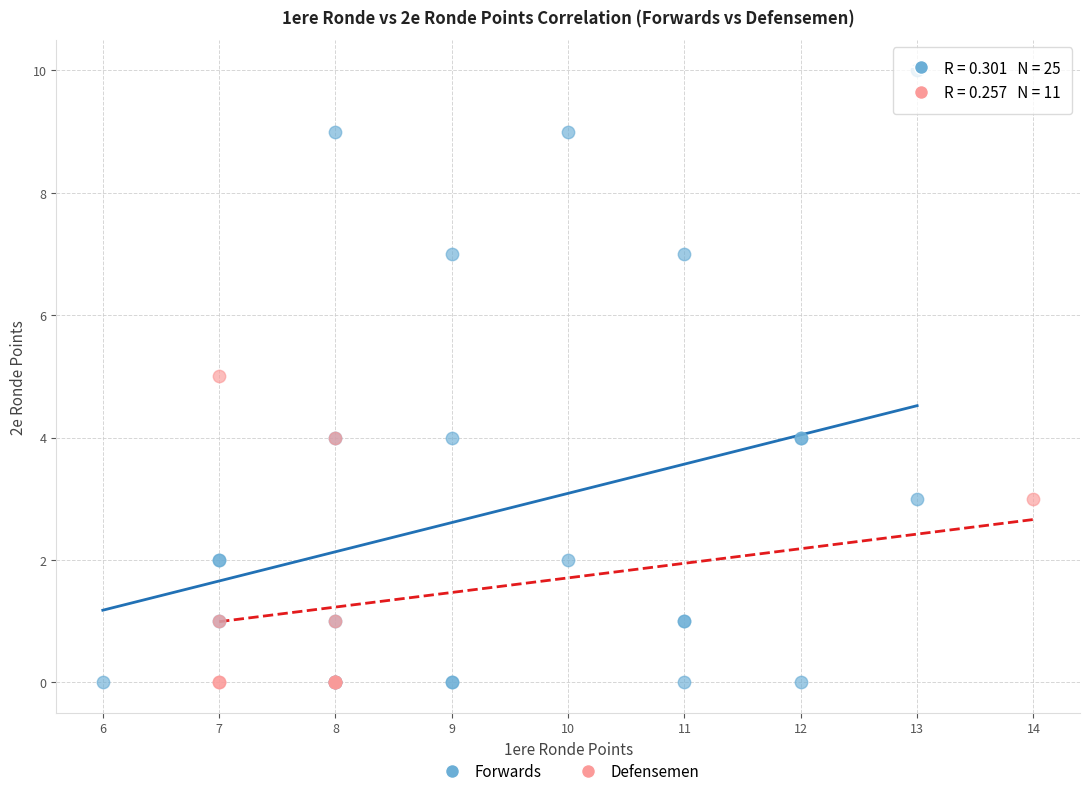

Which series reaches the maximum Y coordinate?

Forwards